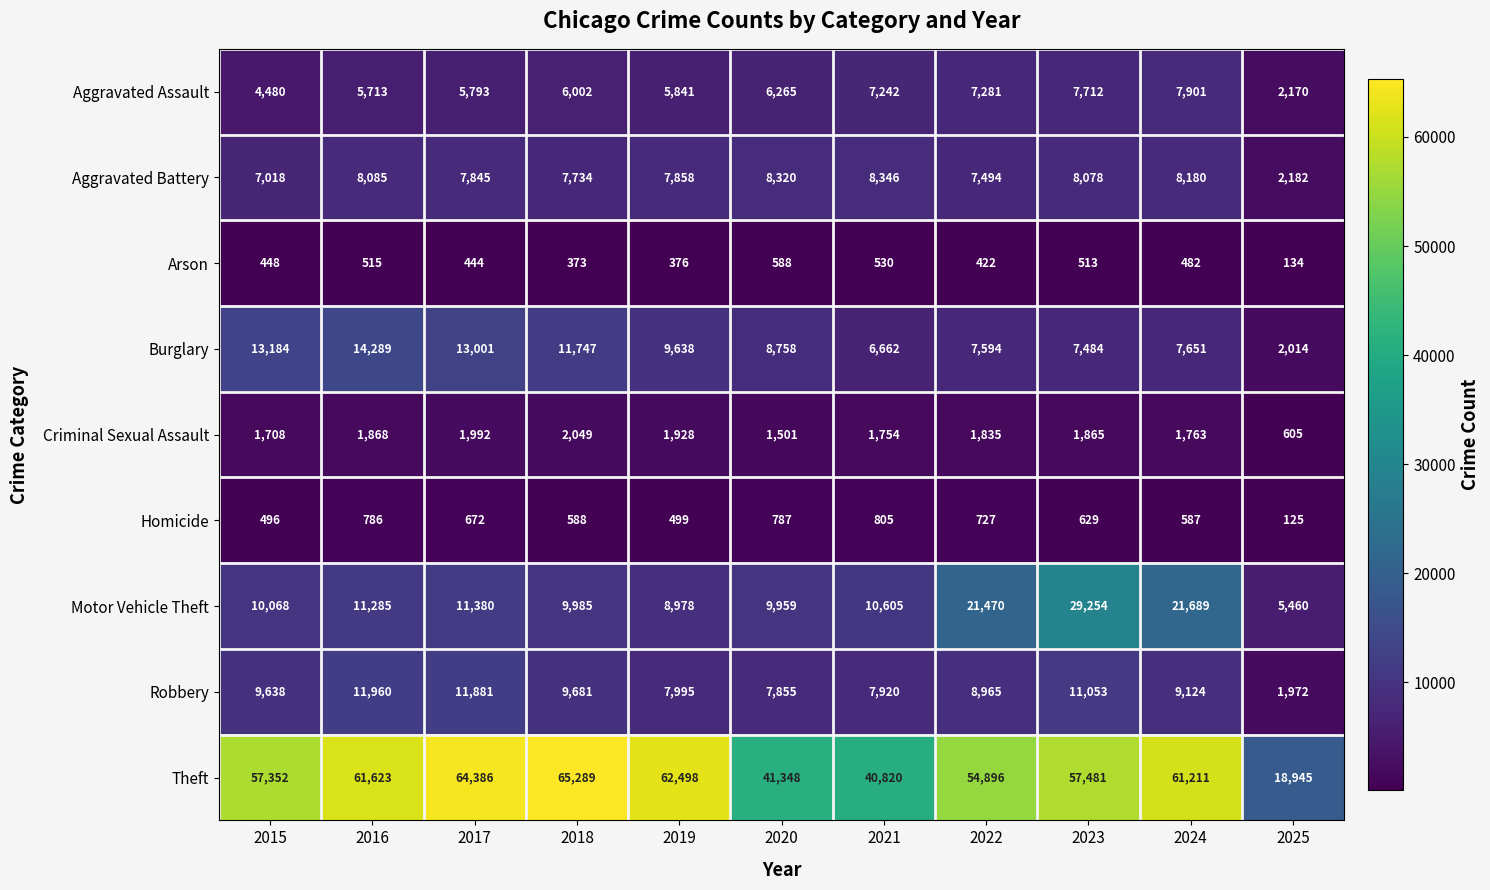

List the series in order of their peak value, lowest first.

Arson, Homicide, Criminal Sexual Assault, Aggravated Assault, Aggravated Battery, Robbery, Burglary, Motor Vehicle Theft, Theft